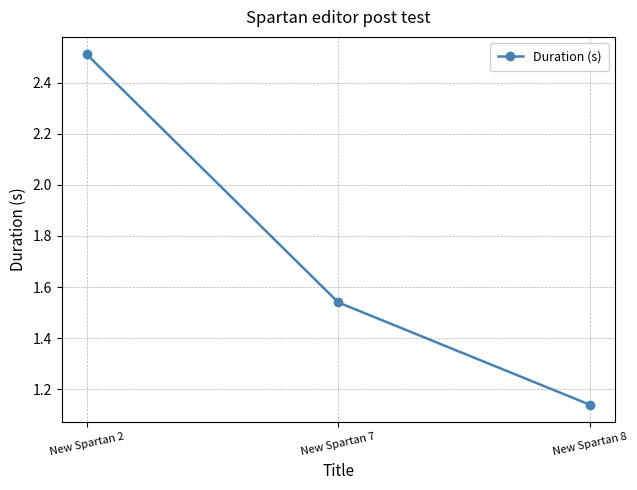

True or false: the data shows 4.1 at New Spartan 2.

False